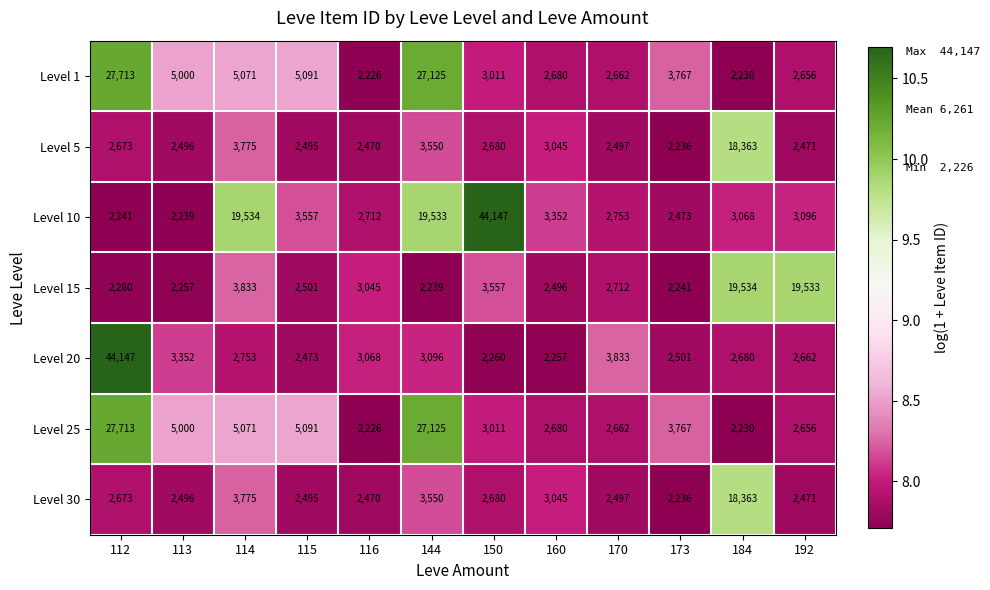

Is it true that Level 30 equals 4357 at 192?

False